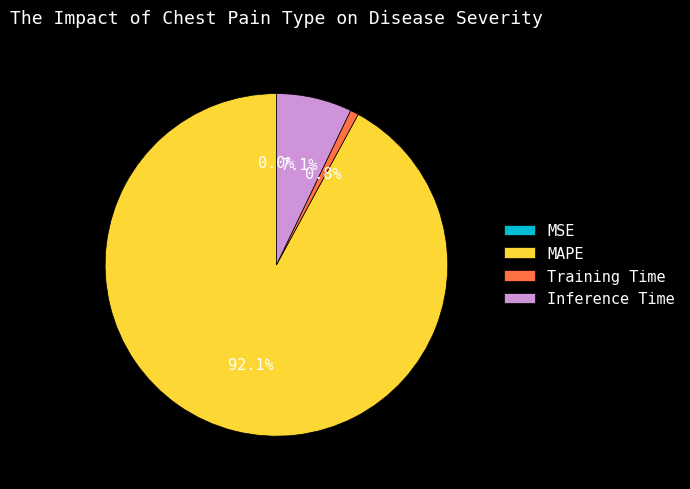

Which slice is the largest?

MAPE